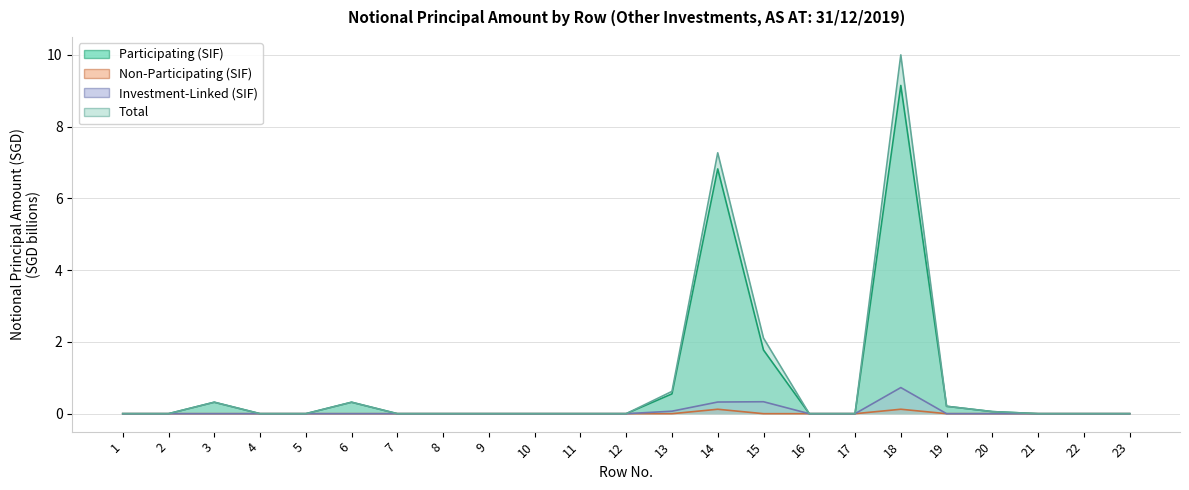

Where is the first local maximum for Participating (SIF)?

3